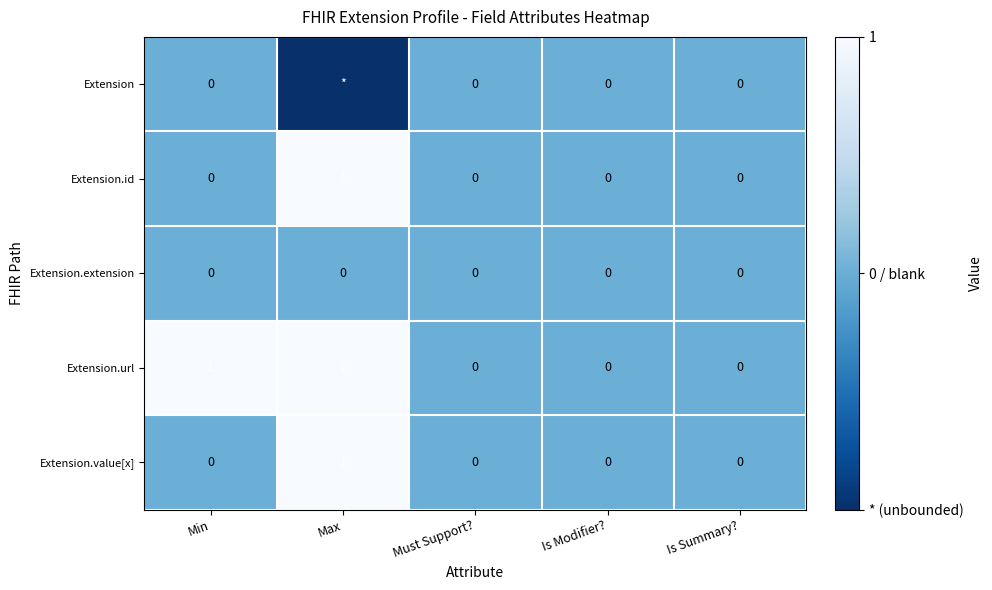

The Extension.id series shows 0 at Min. True or false?

True